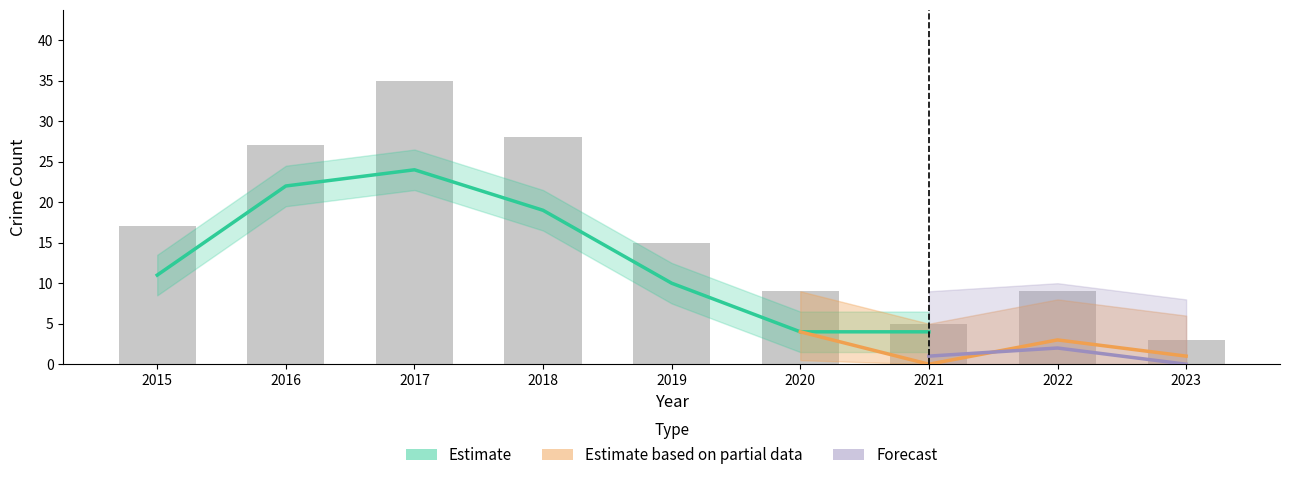

True or false: Theft has a value of 10 at 2019.

True